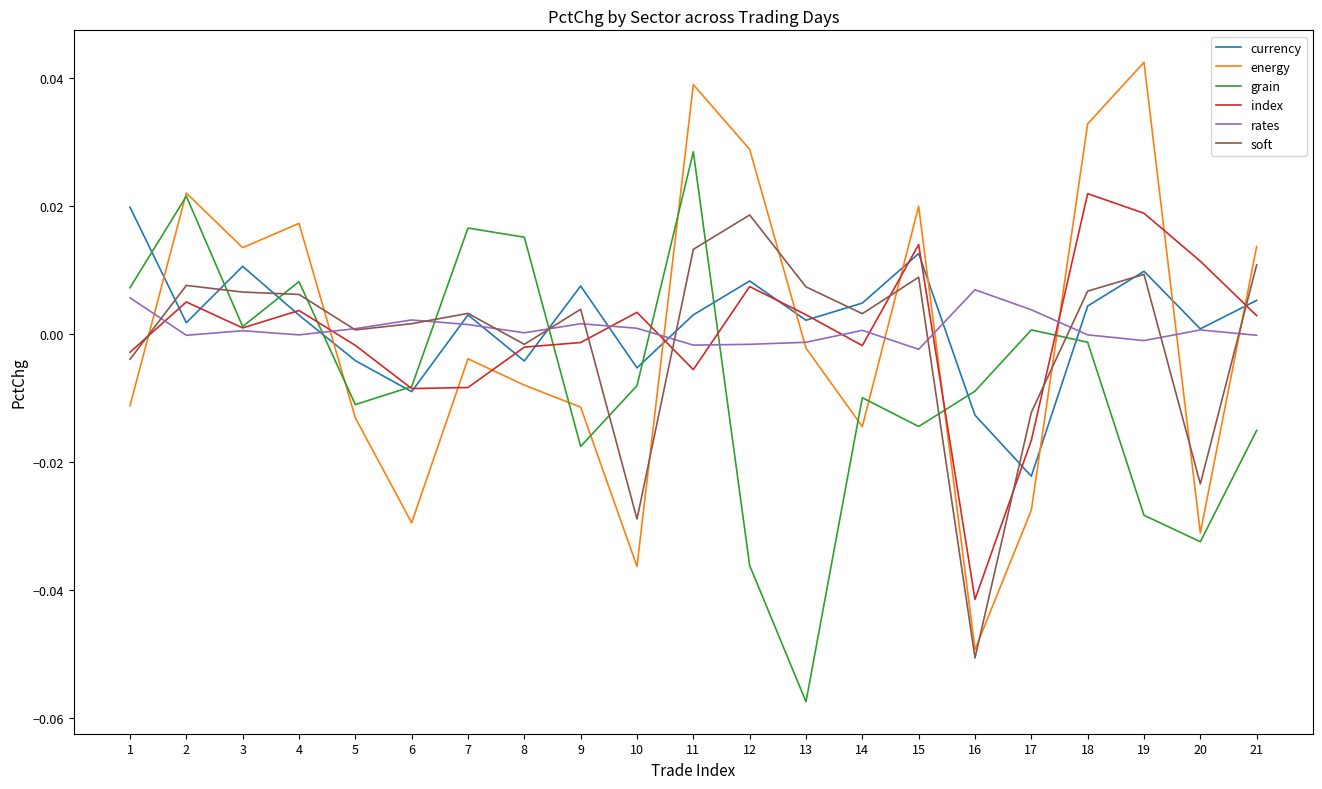

Which series has the widest spread of values?

energy